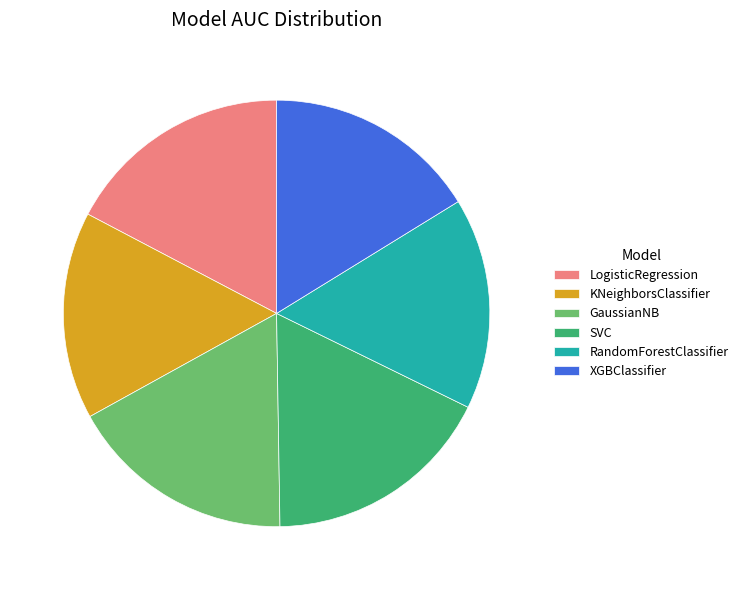

Is it true that KNeighborsClassifier is 16% of the pie?

True